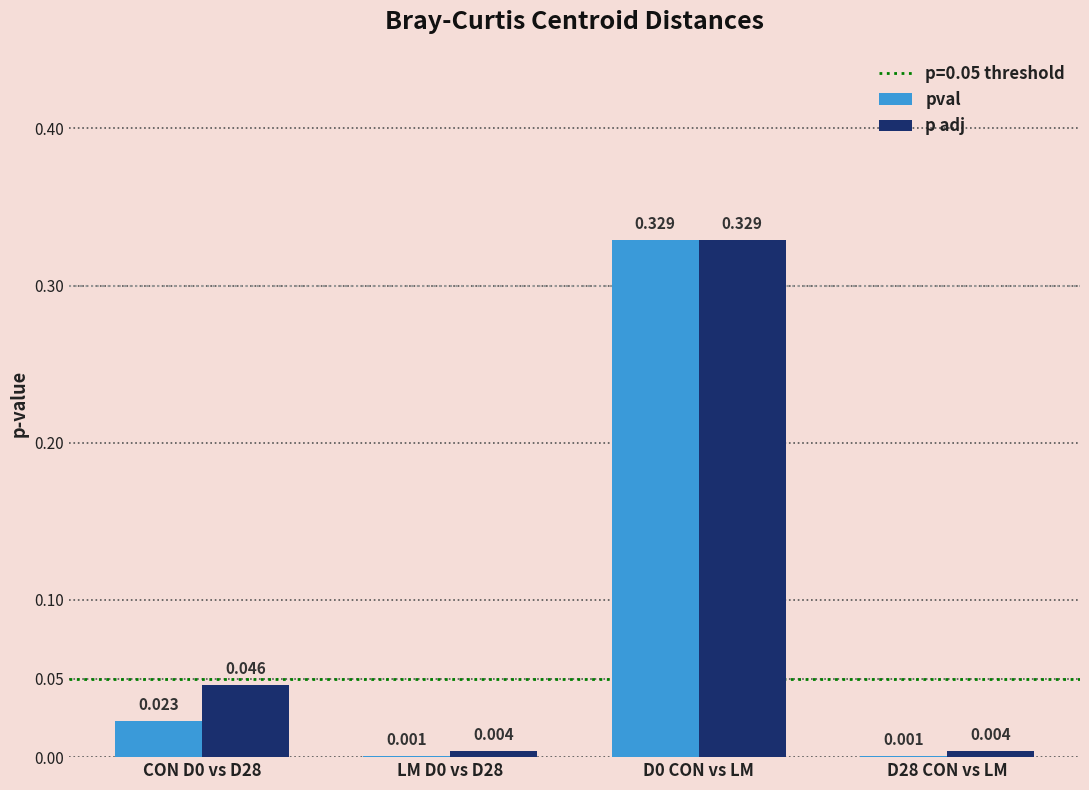

Between D0 CON vs LM and D28 CON vs LM, which series saw the biggest shift?

pval